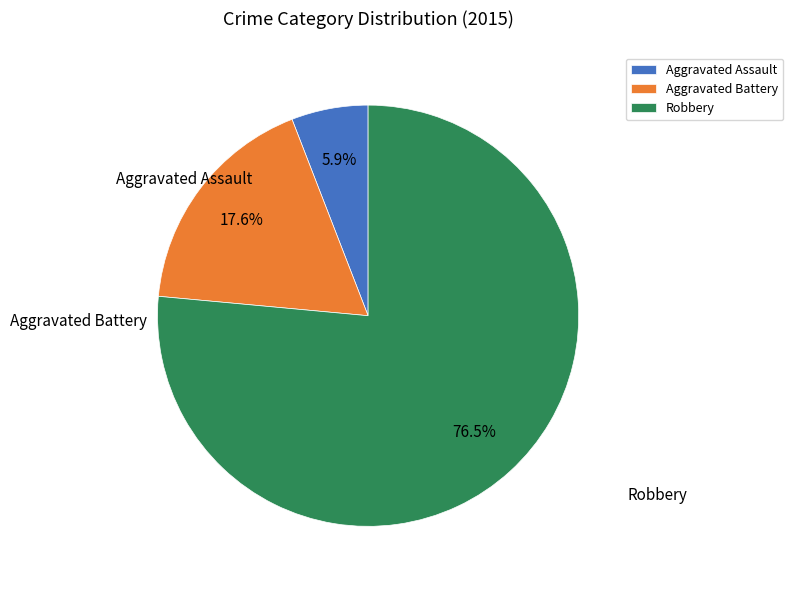

What percentage is NOT represented by Aggravated Assault?

94.1%